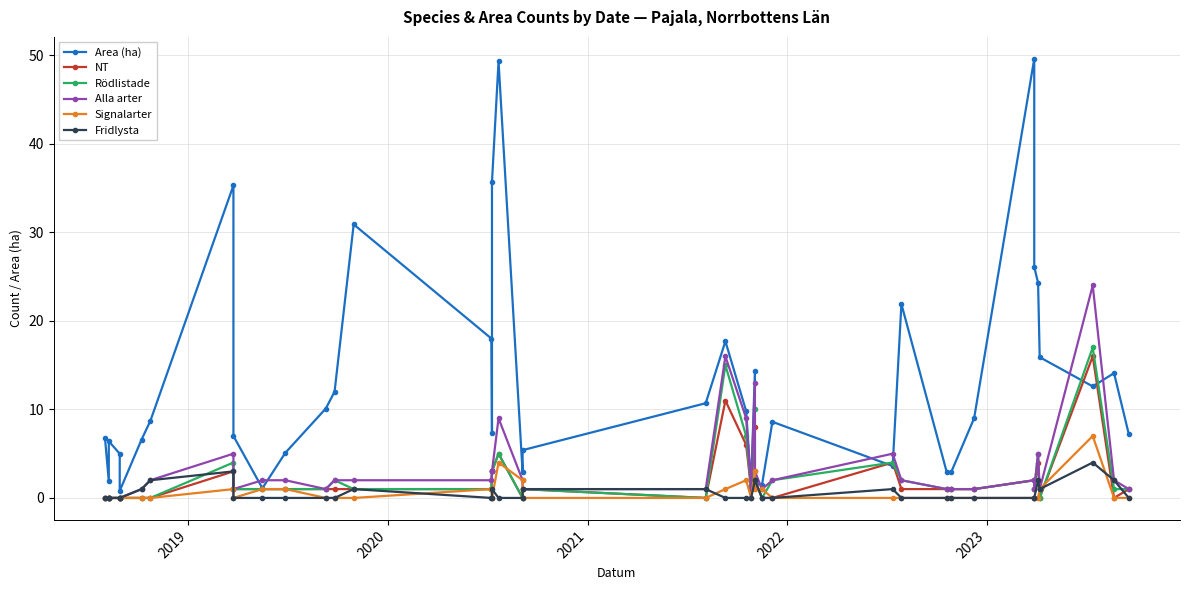

Which series has the widest spread of values?

Area (ha)